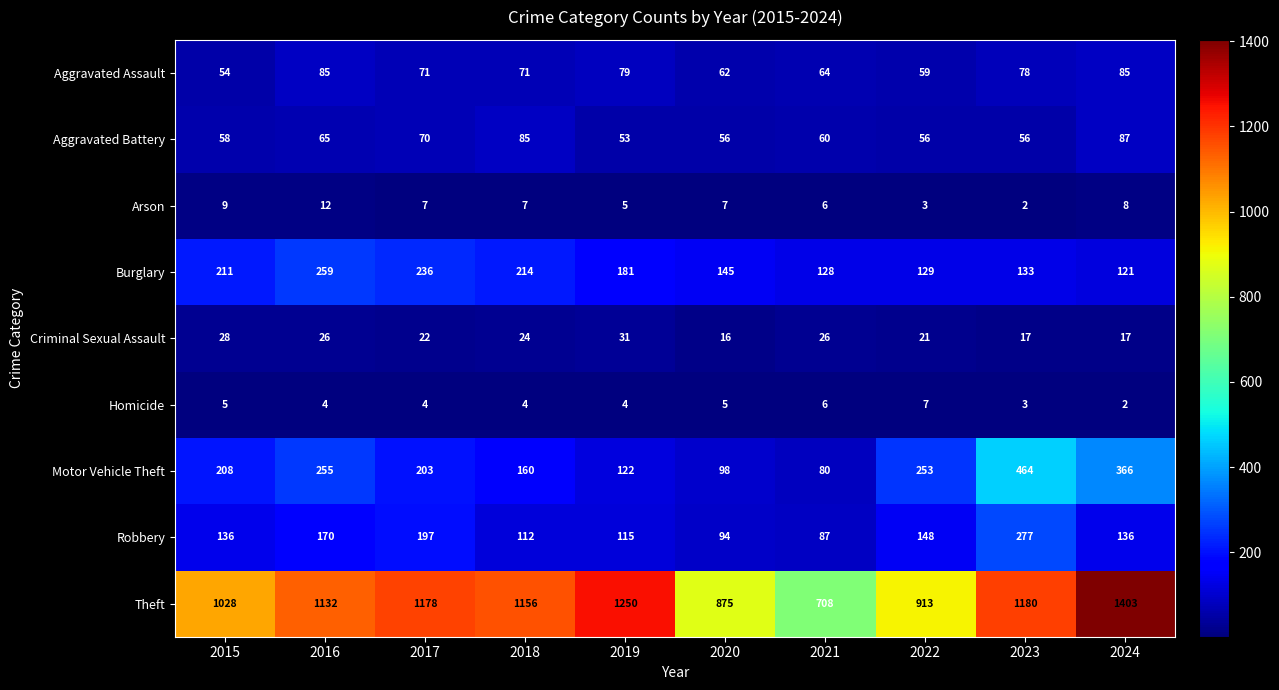

What is the average value of the Aggravated Assault series?

71